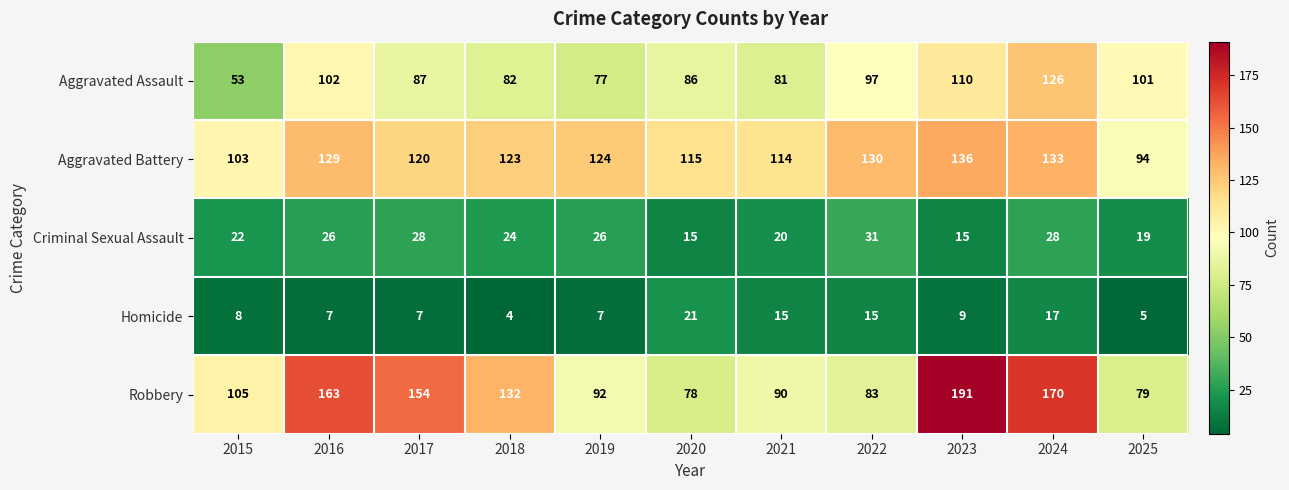

Is it true that Aggravated Battery equals 53 at 2020?

False